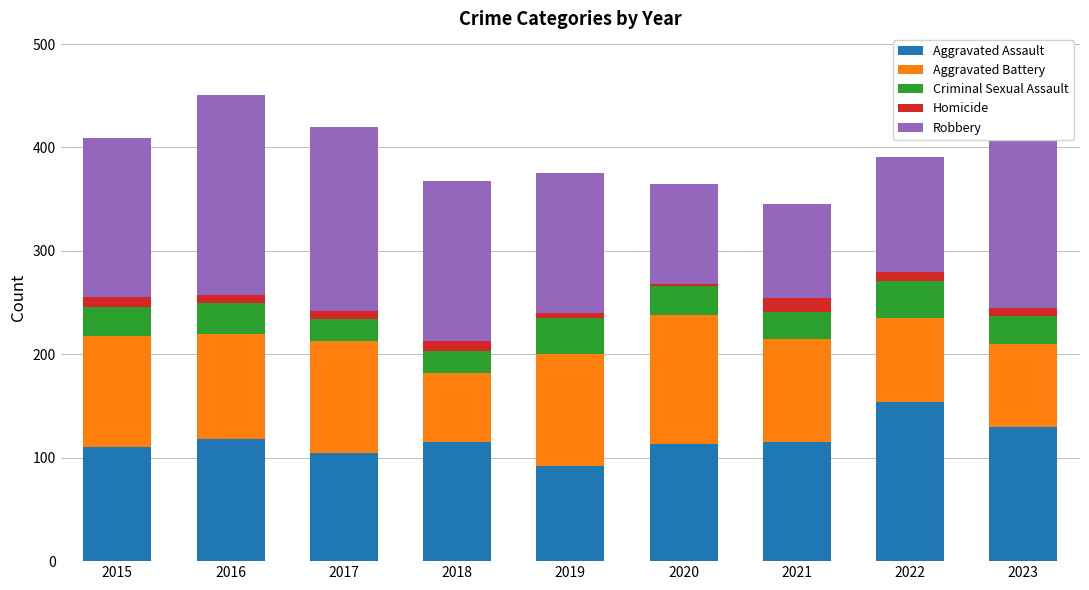

What is the difference between the maximum and second lowest values in the Robbery series?

122